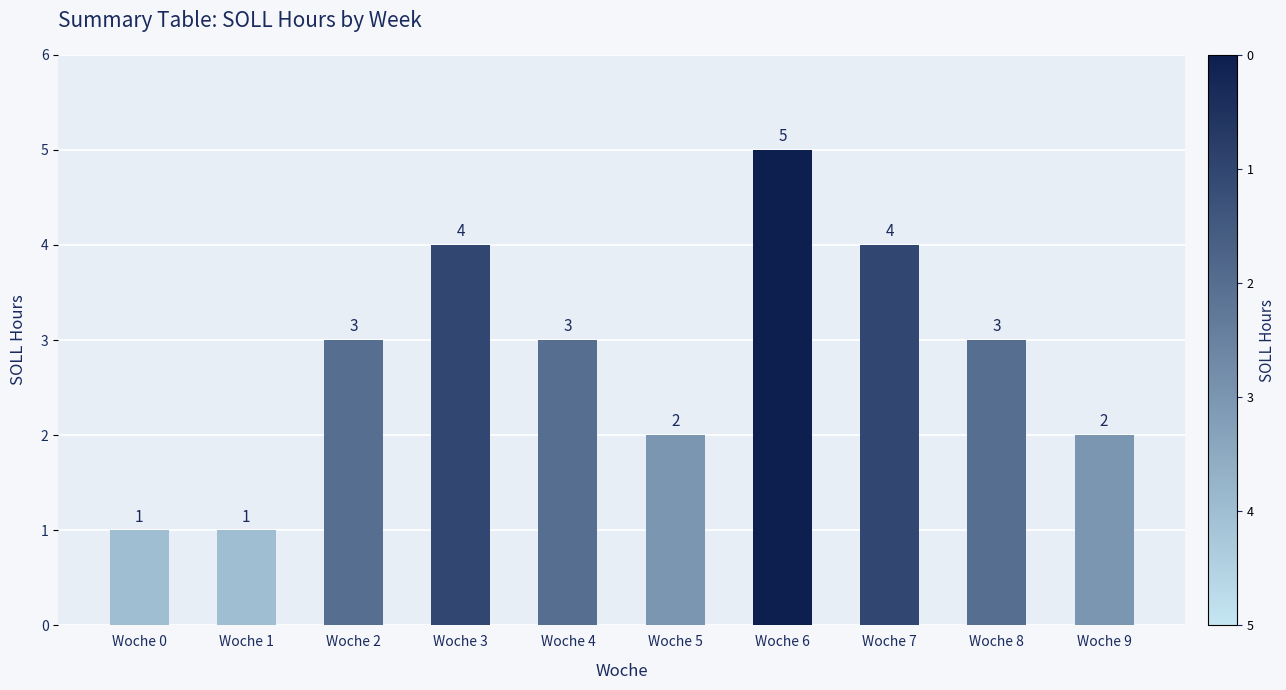

Count the number of categories in the chart.

10